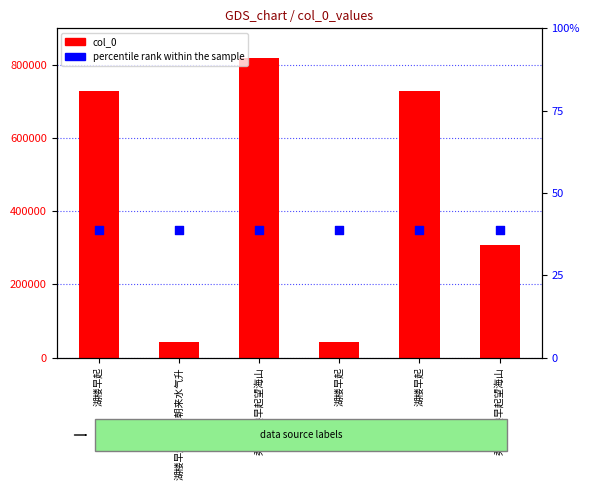

At which category is the sum across all series the highest?

柔佛岛楼早起望海山